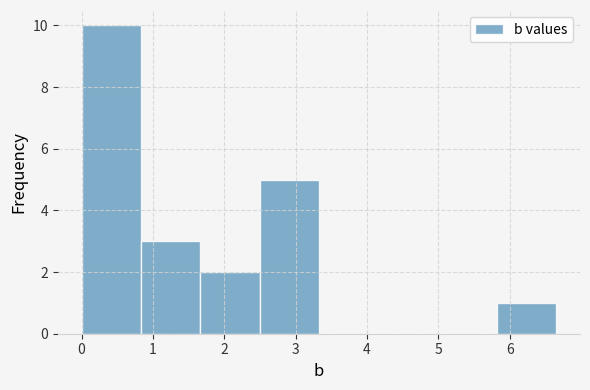

Which range on the x-axis has the tallest bar?

0.0 to 0.8